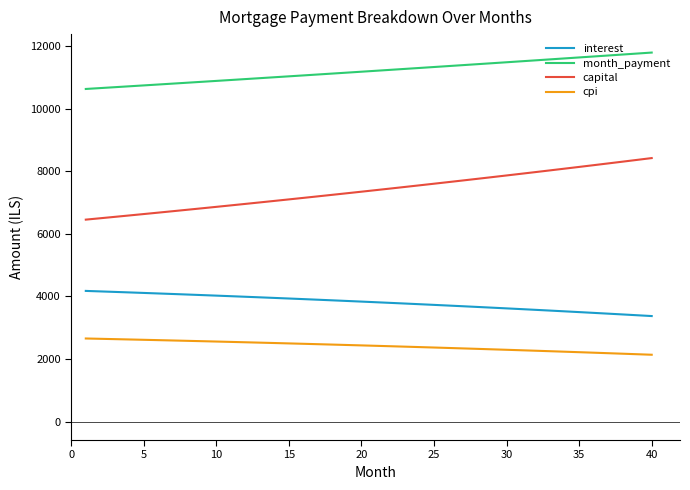

Which series has the largest range (max minus min)?

capital